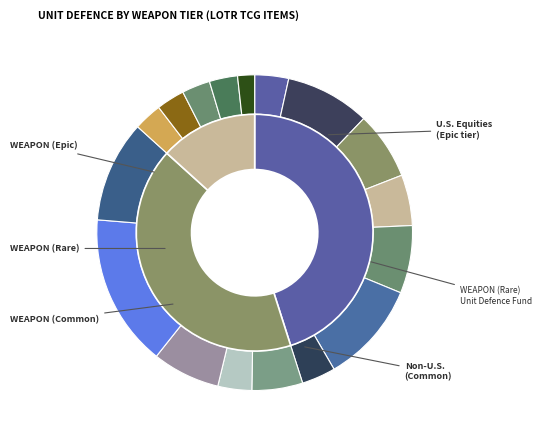

What percentage do WEAPON-Cruel Hook and WEAPON-Orc Scimitar together represent?

8.7%